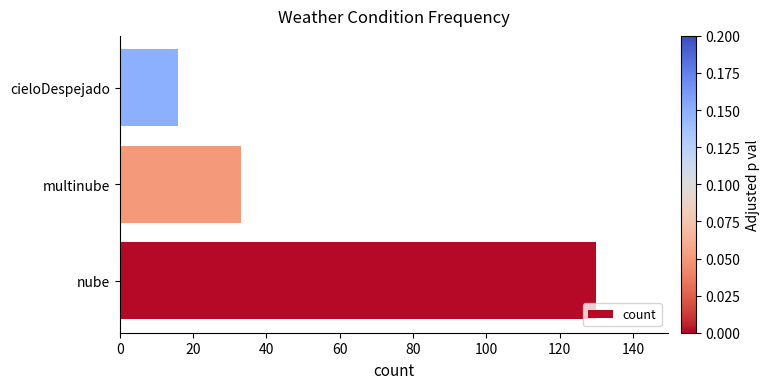

How many bars are there in total?

3